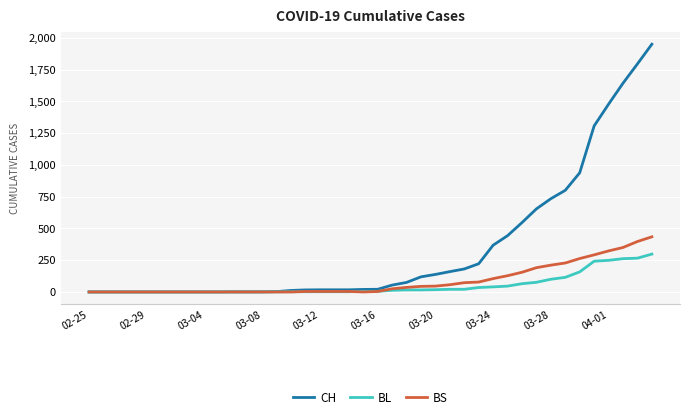

Which series has the widest spread of values?

CH